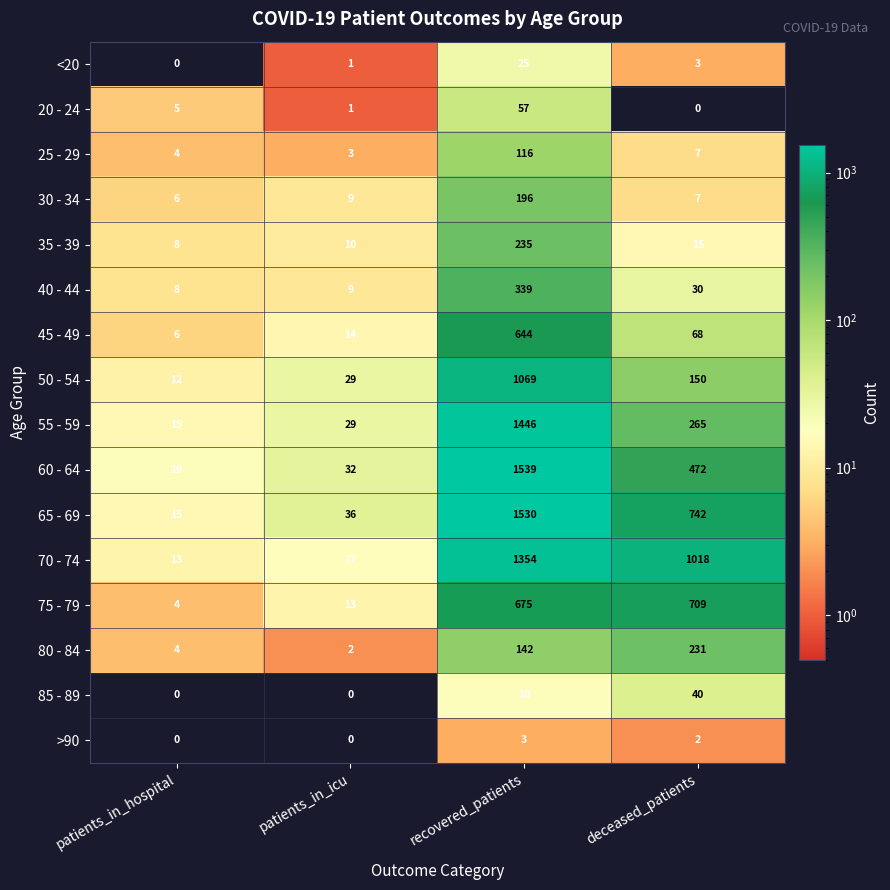

What is the maximum value shown in the chart?

1539